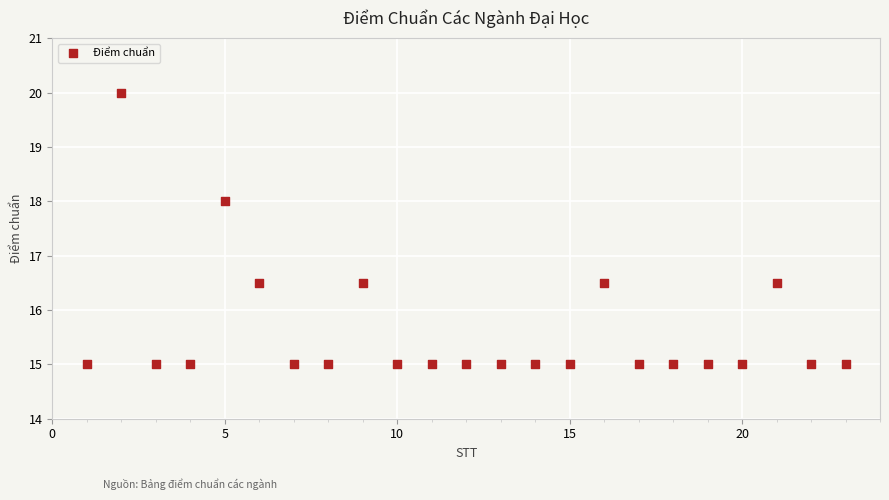

What is the range of Y values (max minus min)?

5.0